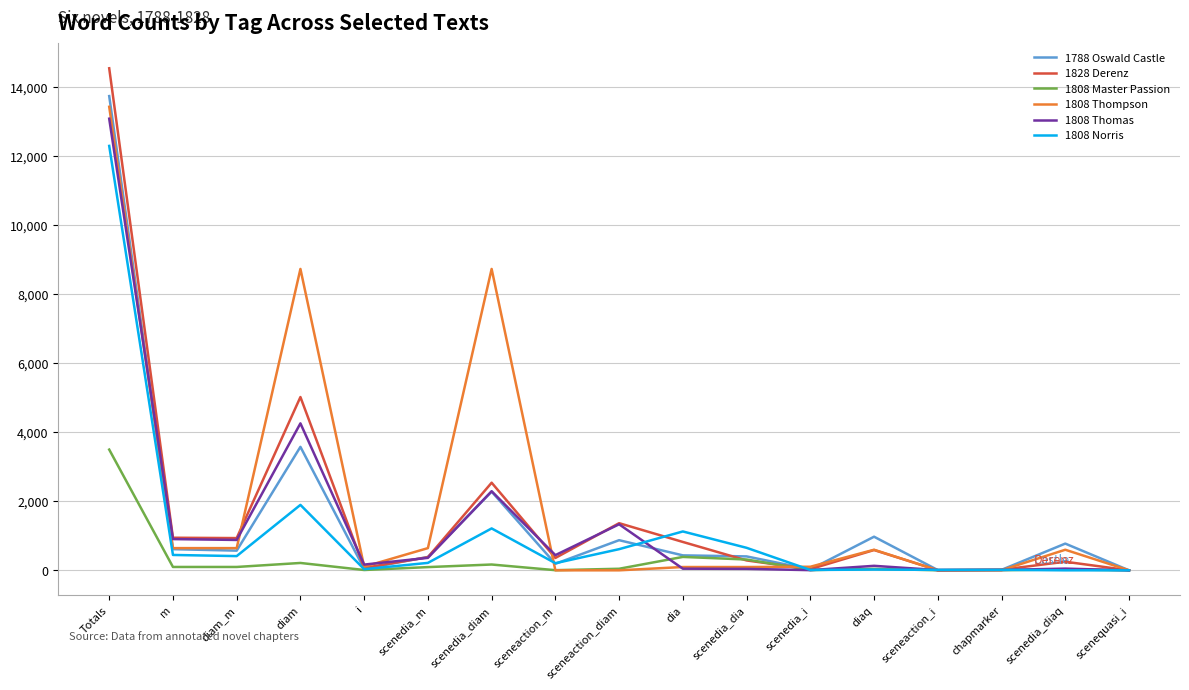

True or false: 1808 Master Passion has more than 1 points higher than both neighbors.

True